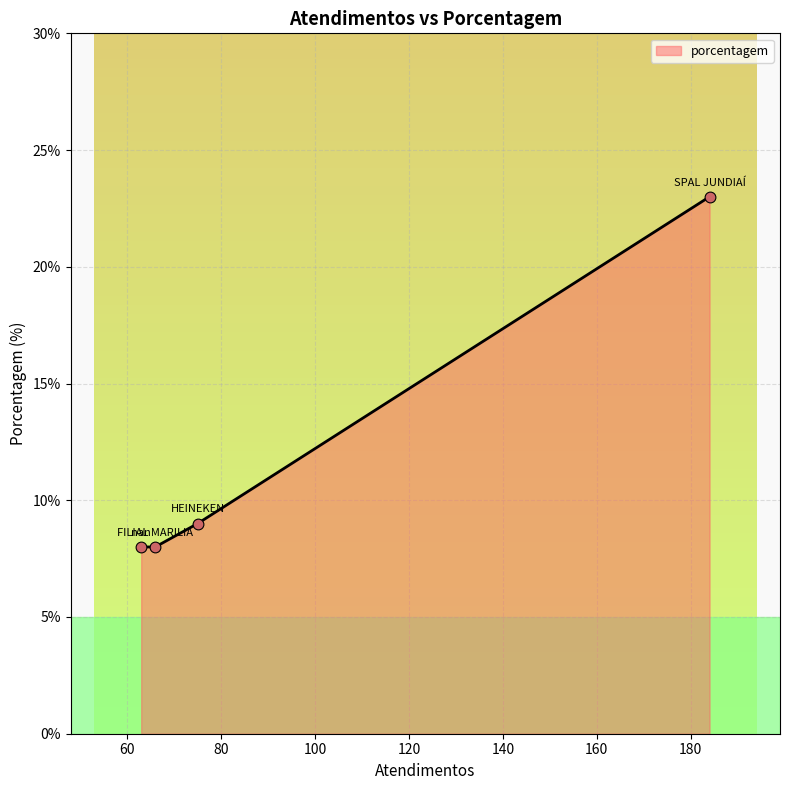

What is the difference between the maximum and minimum values?

15